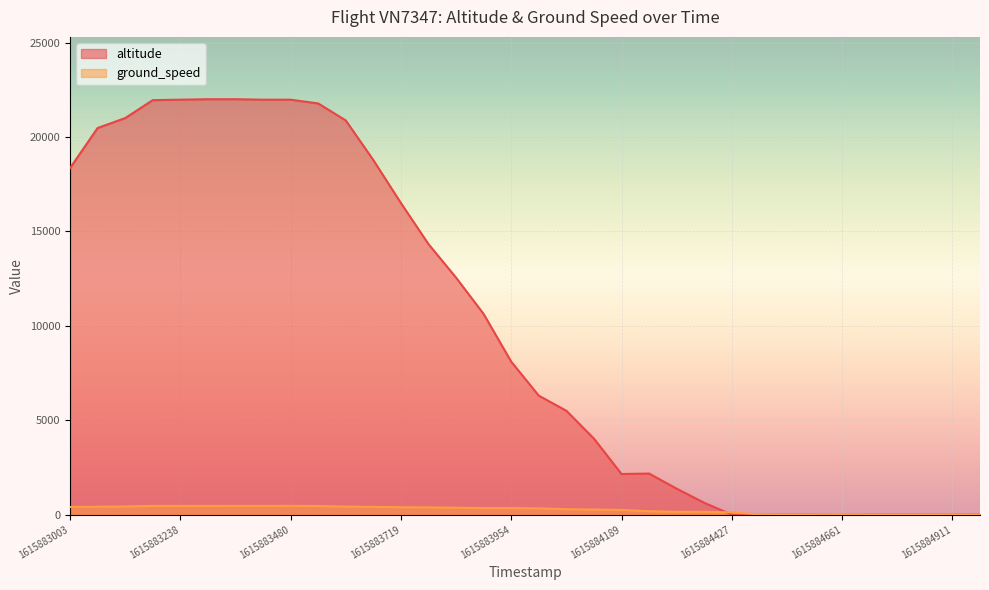

List the labels in order of altitude value, smallest first.

1615884929, 1615884911, 1615884847, 1615884790, 1615884723, 1615884661, 1615884557, 1615884542, 1615884483, 1615884427, 1615884374, 1615884314, 1615884189, 1615884252, 1615884131, 1615884074, 1615884011, 1615883954, 1615883889, 1615883831, 1615883772, 1615883719, 1615883003, 1615883654, 1615883071, 1615883599, 1615883128, 1615883541, 1615883179, 1615883480, 1615883427, 1615883238, 1615883367, 1615883298